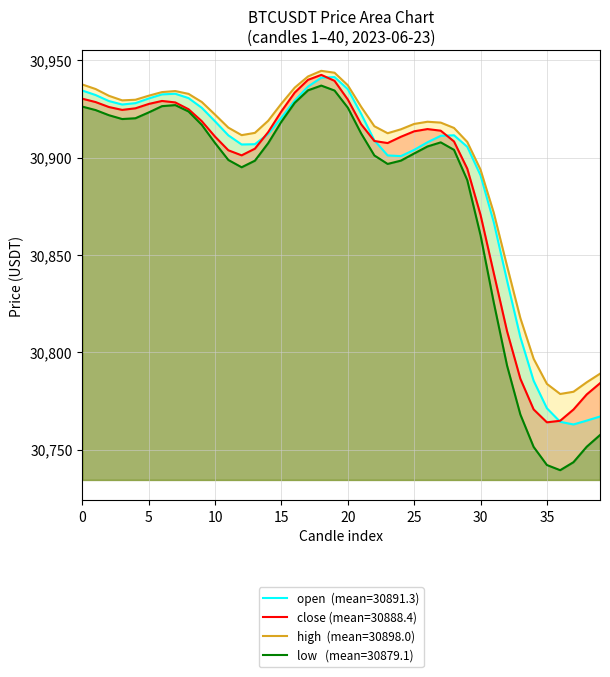

What are all the series names shown in the legend?

open, close, high, low